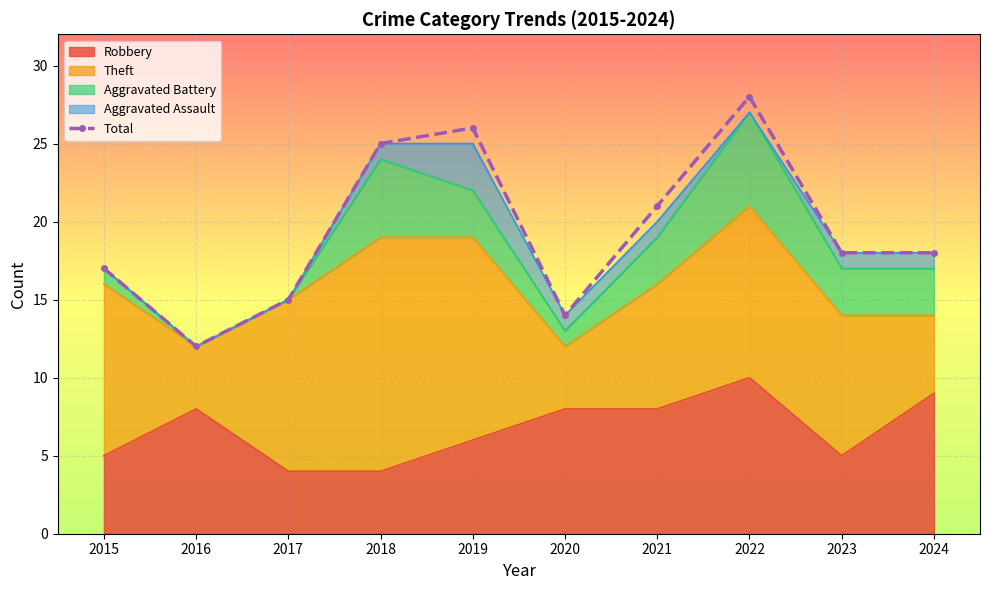

List the labels in order of value, smallest first.

2016, 2020, 2017, 2015, 2023, 2024, 2021, 2018, 2019, 2022